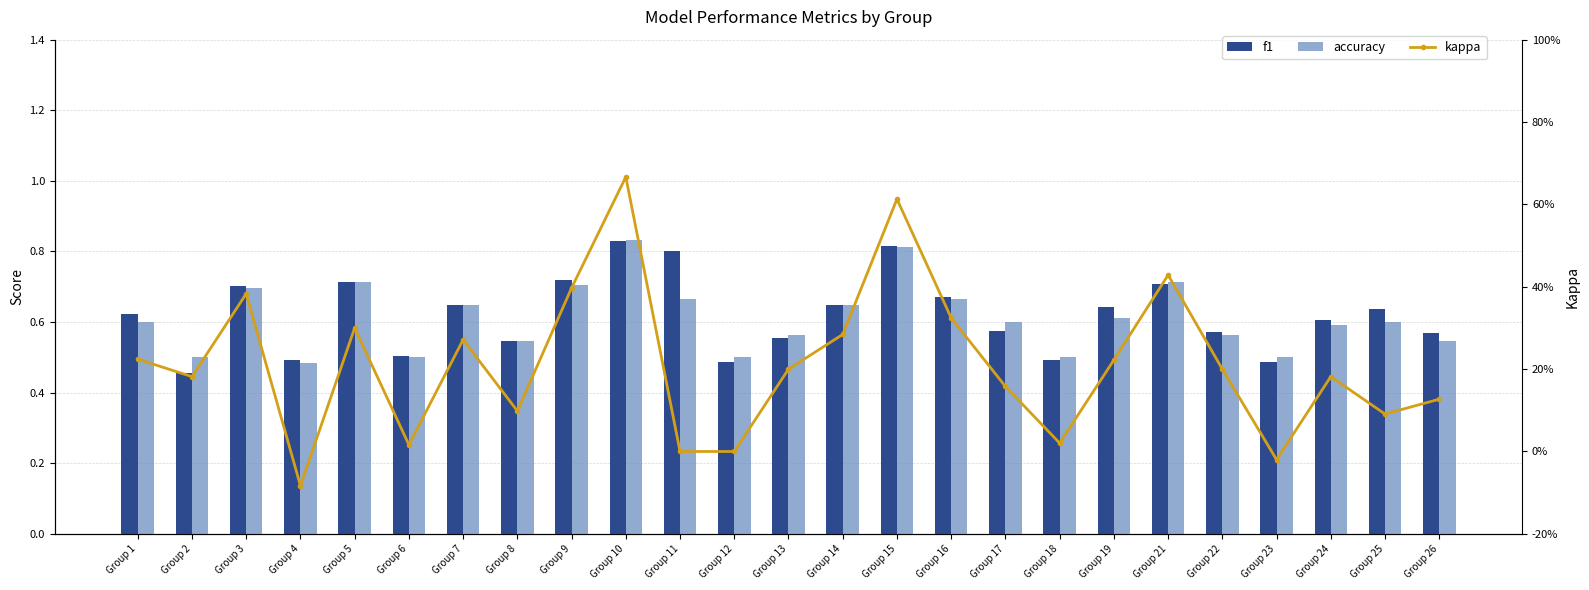

The value of kappa at Group 19 is 0.1. True or false?

False